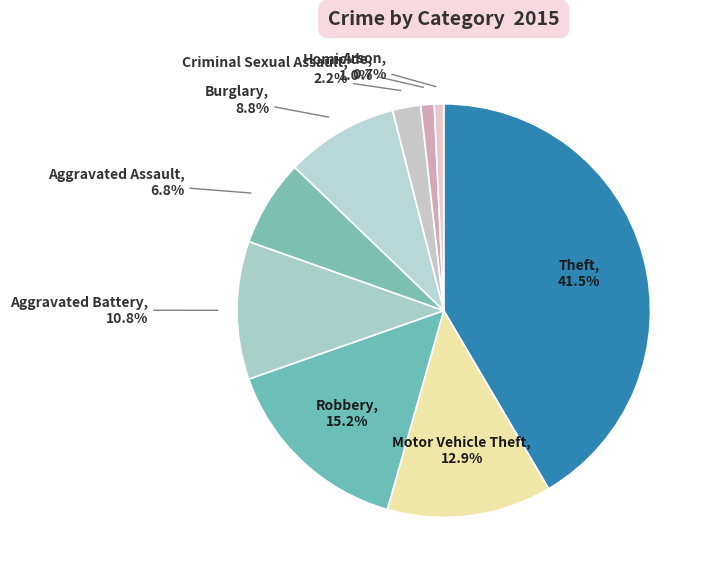

To the nearest percent, what is the average slice percentage?

11%